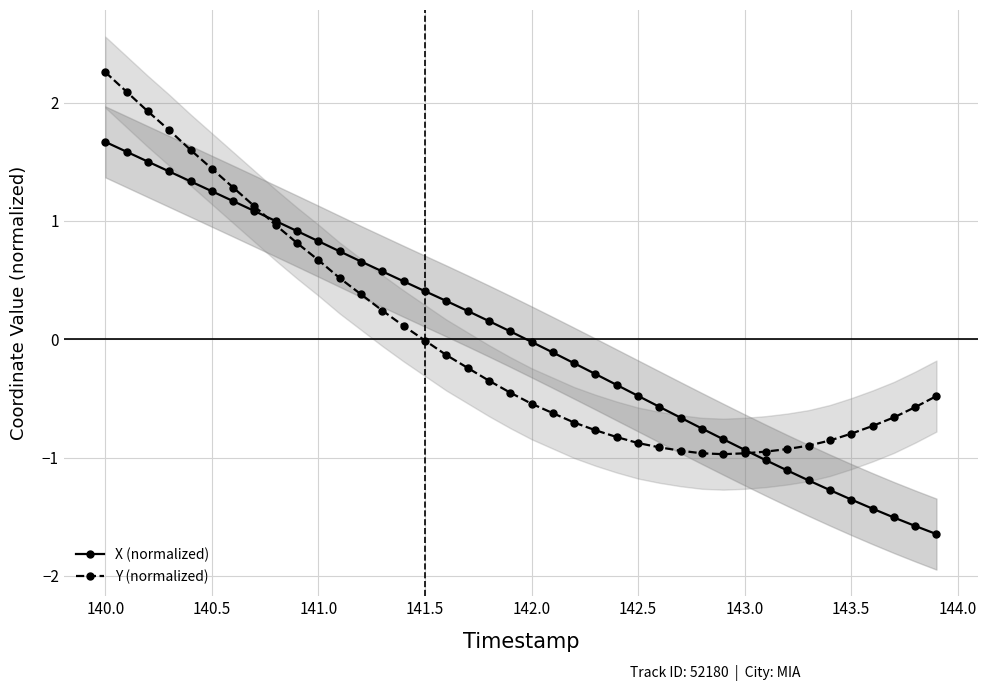

What is the highest value of the Y (normalized) series?

2.3